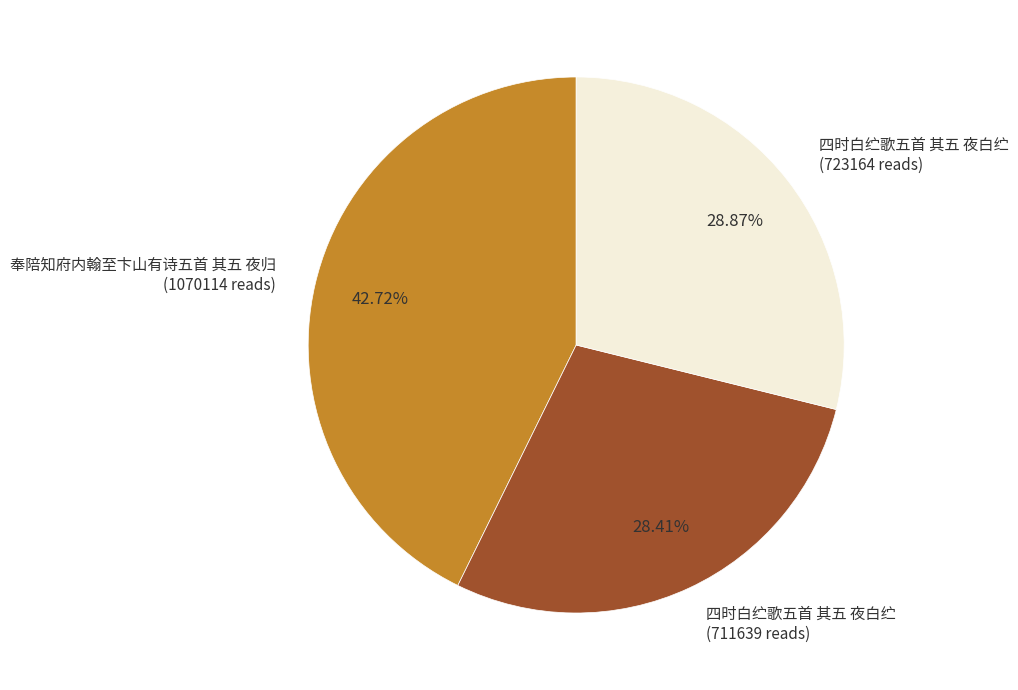

Which has a higher value, 奉陪知府内翰至卞山有诗五首 其五 夜归 (1070114 reads) or 四时白纻歌五首 其五 夜白纻 (723164 reads)?

奉陪知府内翰至卞山有诗五首 其五 夜归 (1070114 reads)